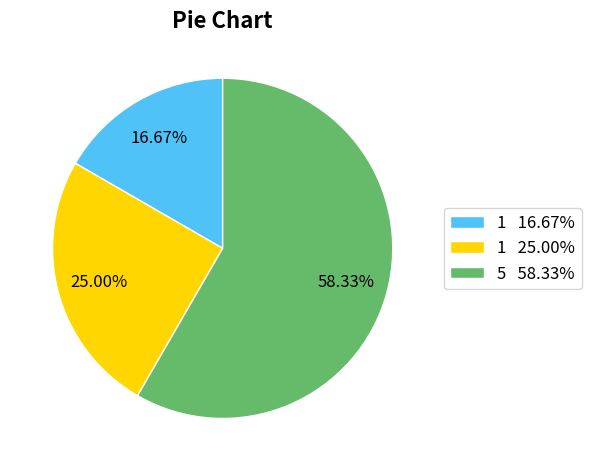

Rank the categories by value from highest to lowest.

5 58.33%, 1 25.00%, 1 16.67%